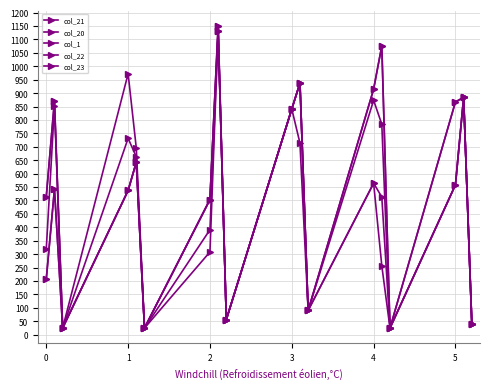

Does the chart display data point markers on the line(s)?

Yes